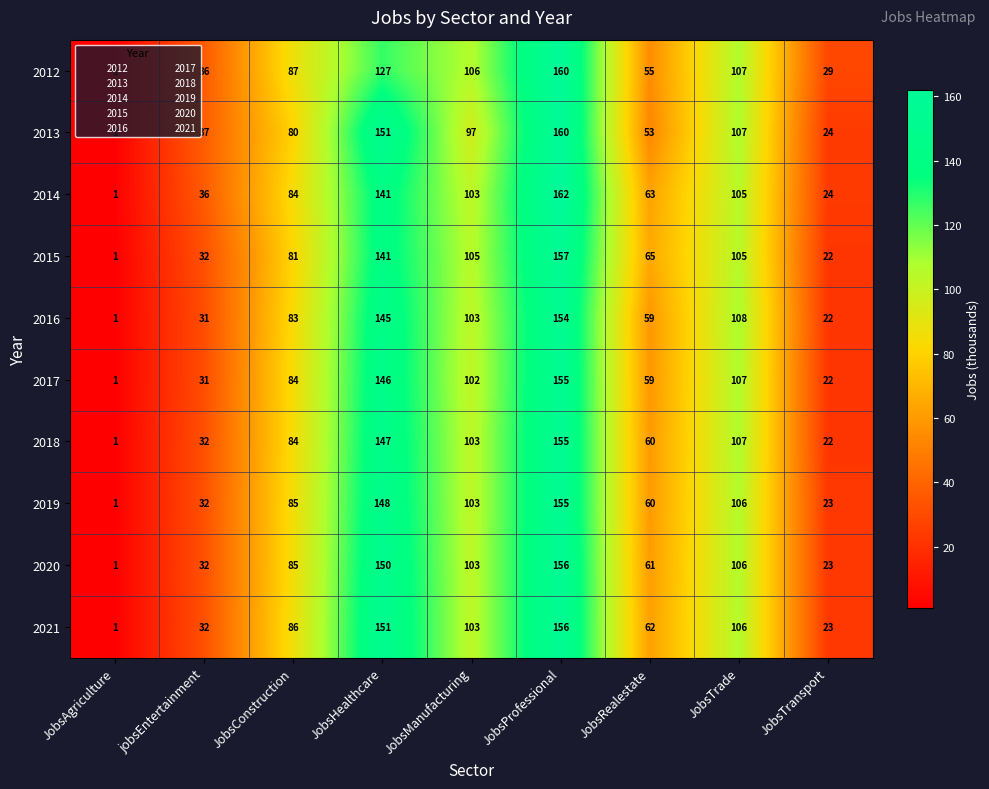

What is the difference between the highest and lowest values at JobsConstruction?

7